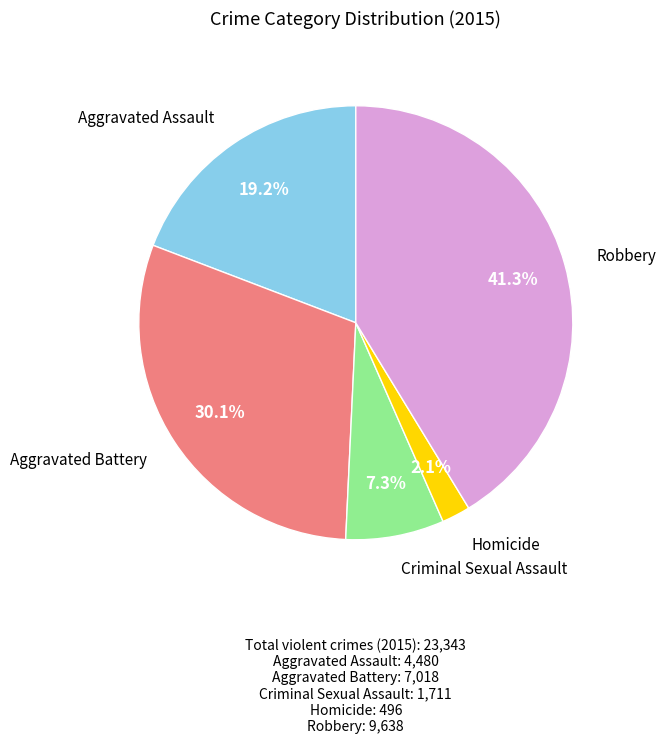

Is there any slice that represents more than half of the pie?

No